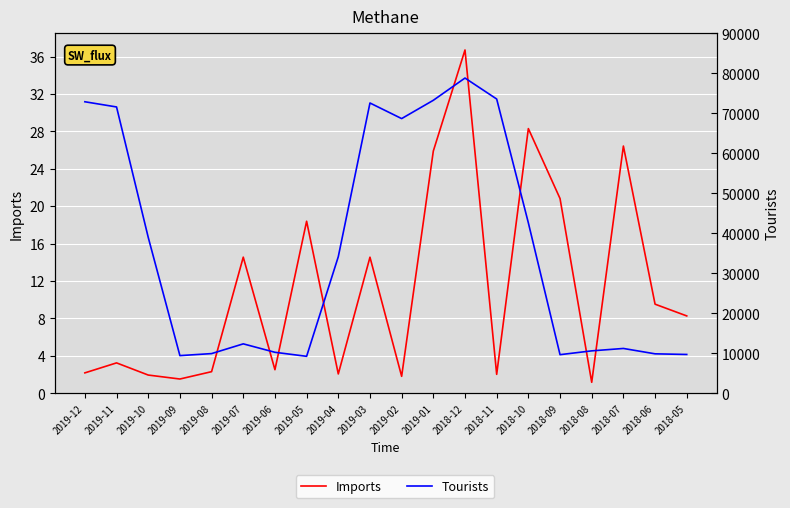

What is the sum of the Tourists values at 2019-01 and 2019-03?

145852.0